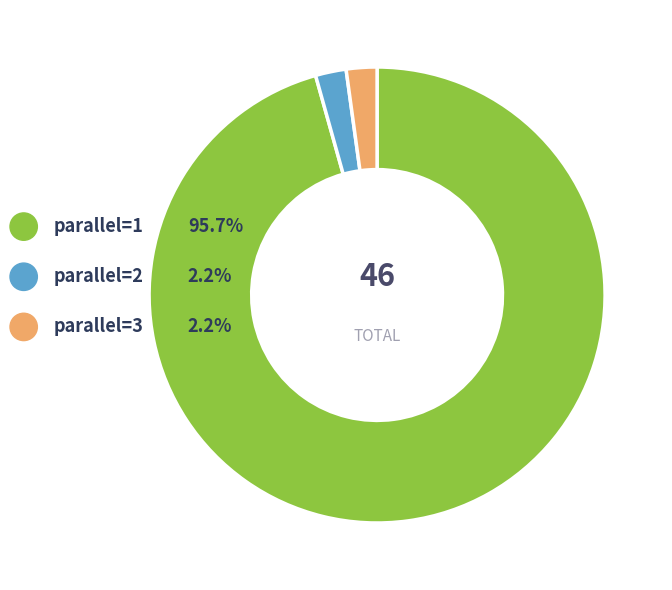

The parallel=3 slice represents 2% of the pie. True or false?

True